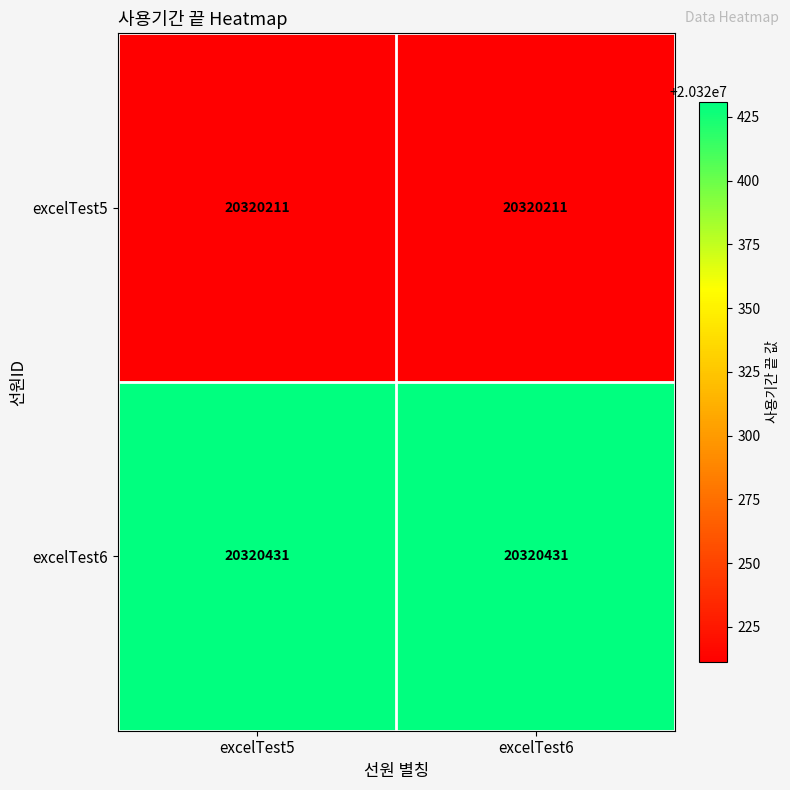

How many series are shown in this chart?

2